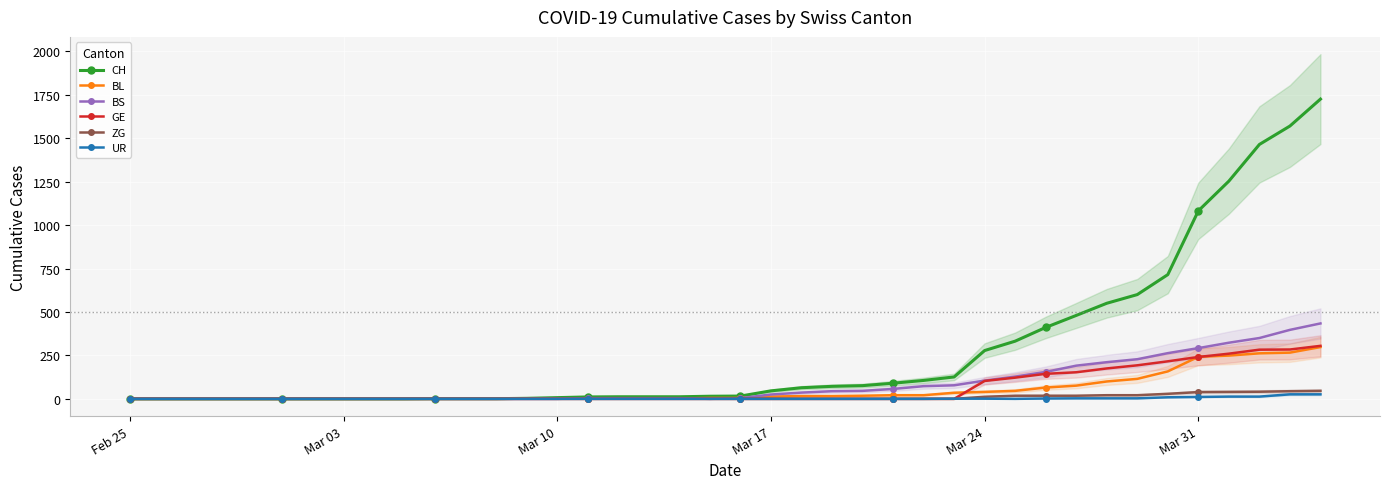

True or false: ZG and BS intersect in this chart.

False